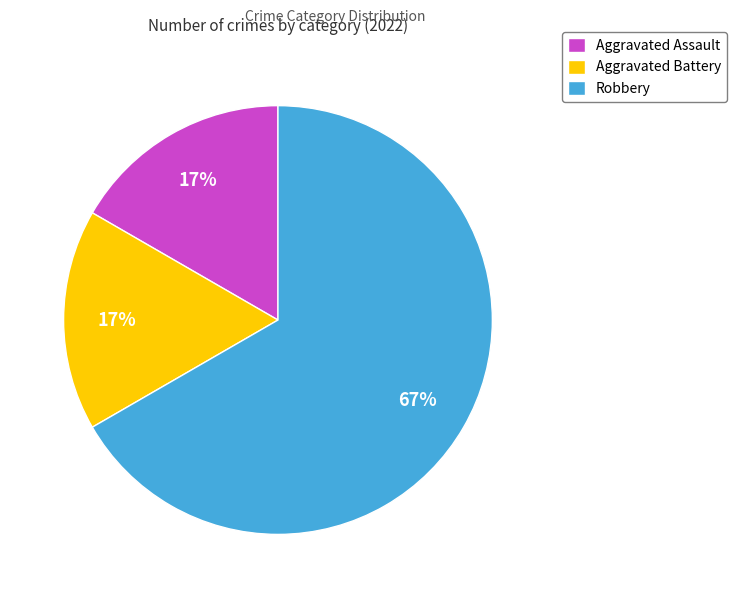

Approximately how many times larger is the value at Aggravated Battery compared to Aggravated Assault?

1.0